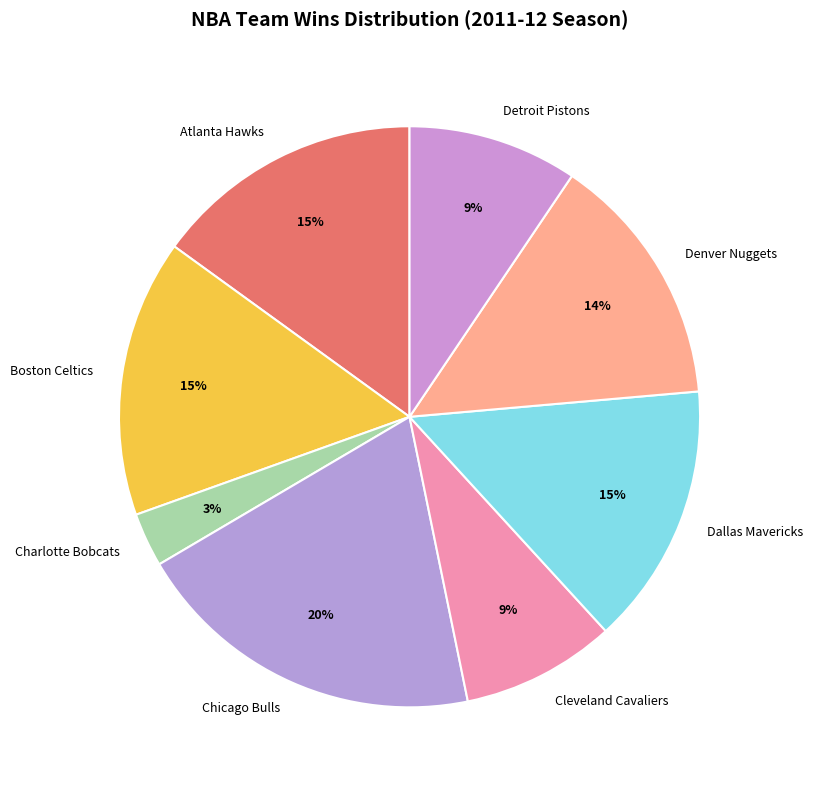

Do Boston Celtics and Cleveland Cavaliers together represent more than half of the pie?

No